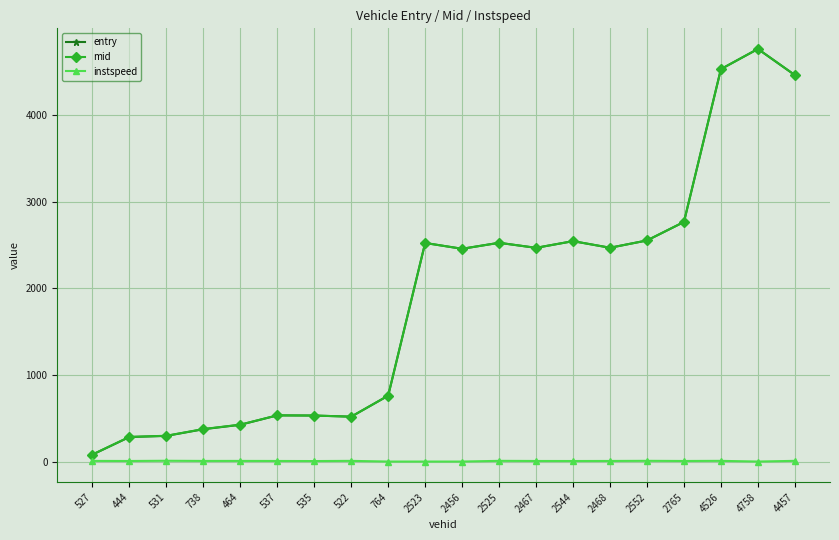

What is the value of the instspeed point at the 13th from the left?

11.7